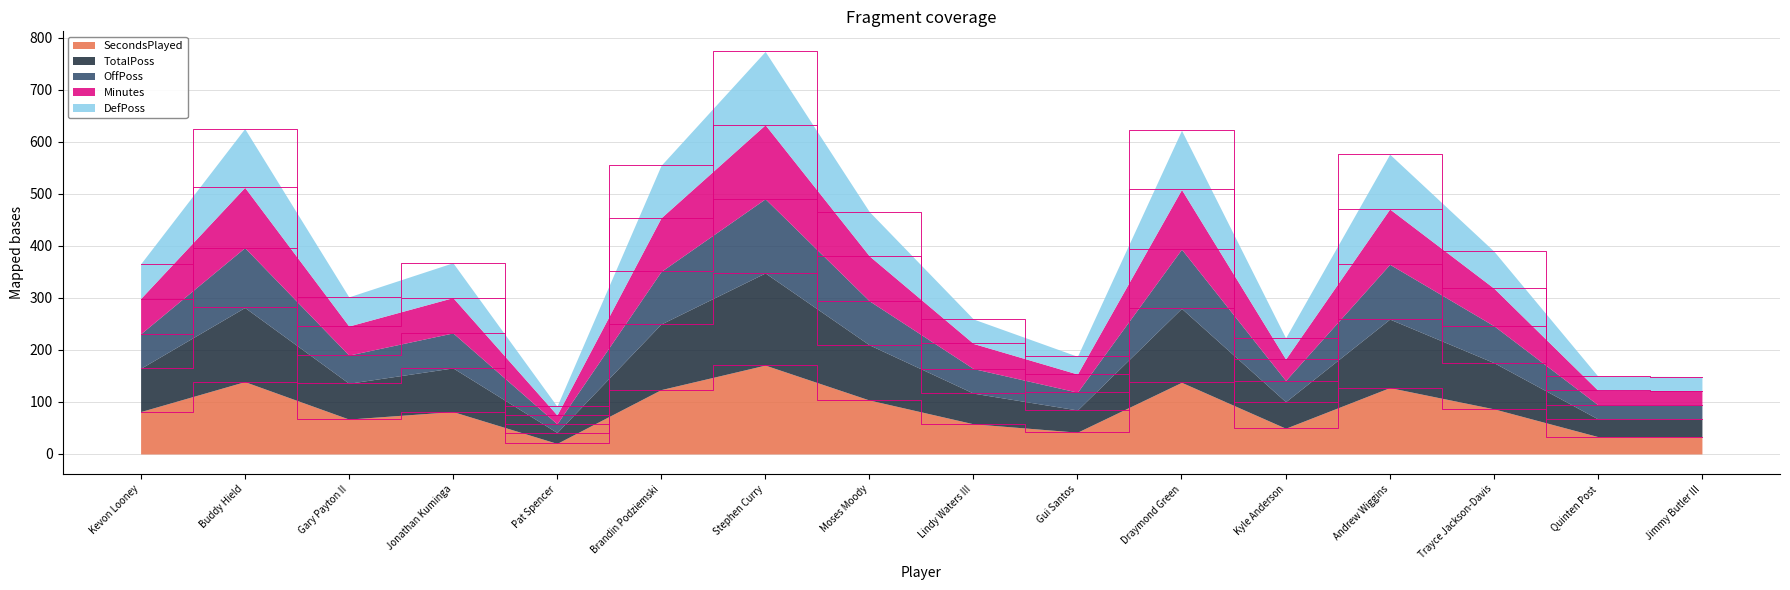

What is the total value across all series at Trayce Jackson-Davis?

389.7